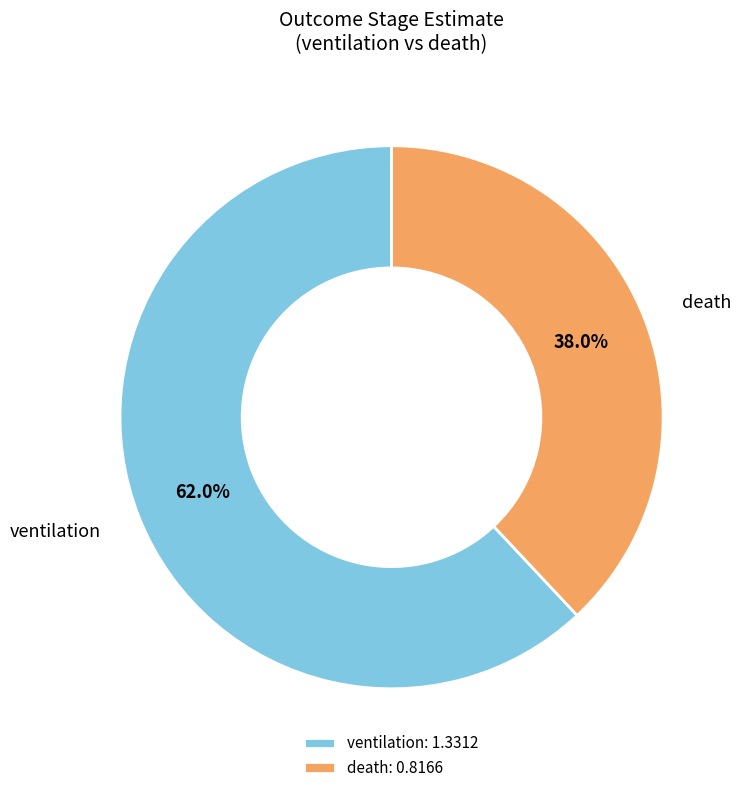

To the nearest percent, what is the average slice percentage?

50%